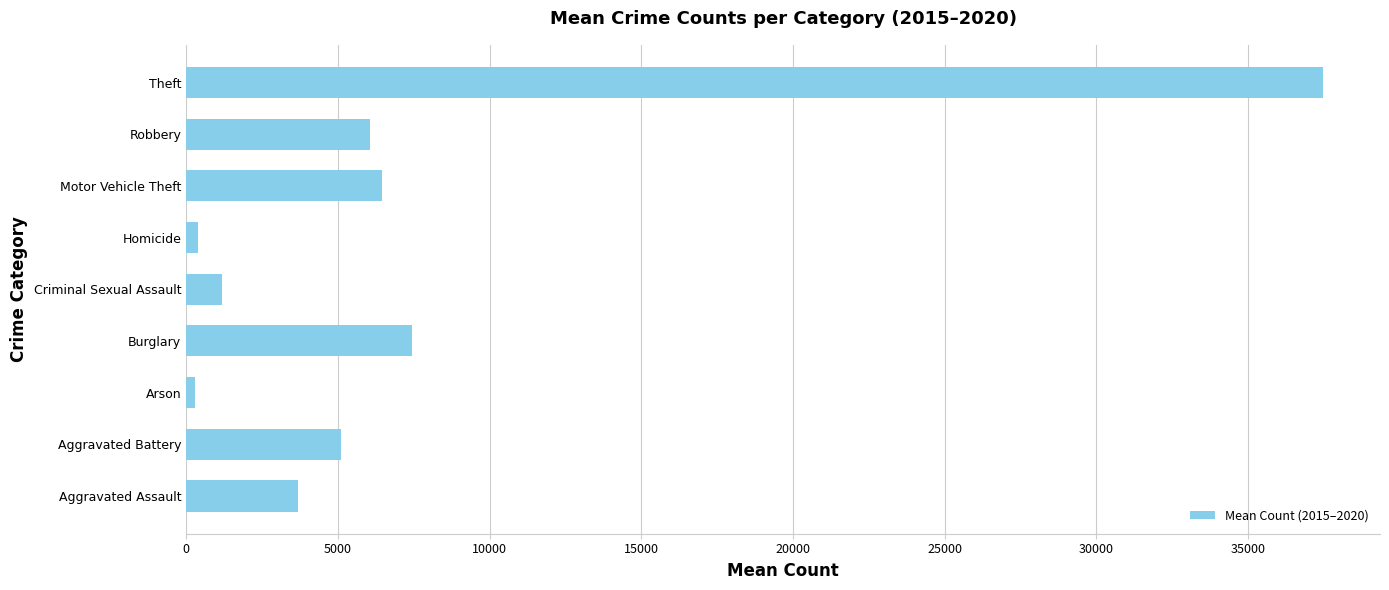

What is the average value?

7571.0